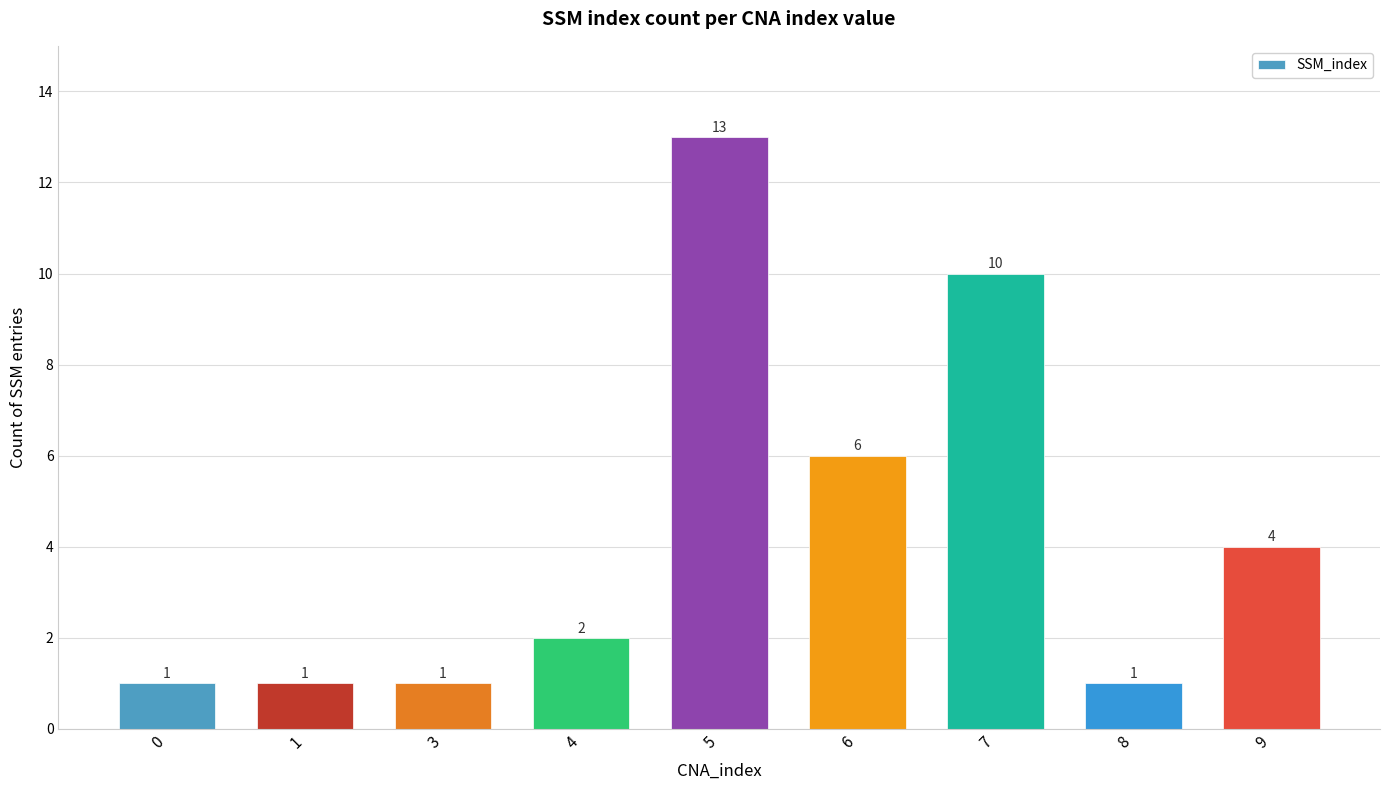

Approximately how many times larger is the value at 4 compared to 0?

2.0